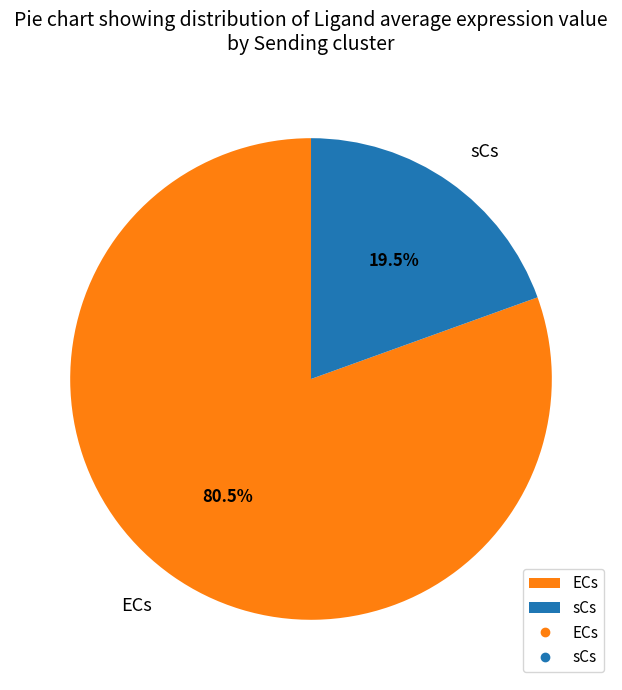

How much of the chart is everything except sCs?

80.5%